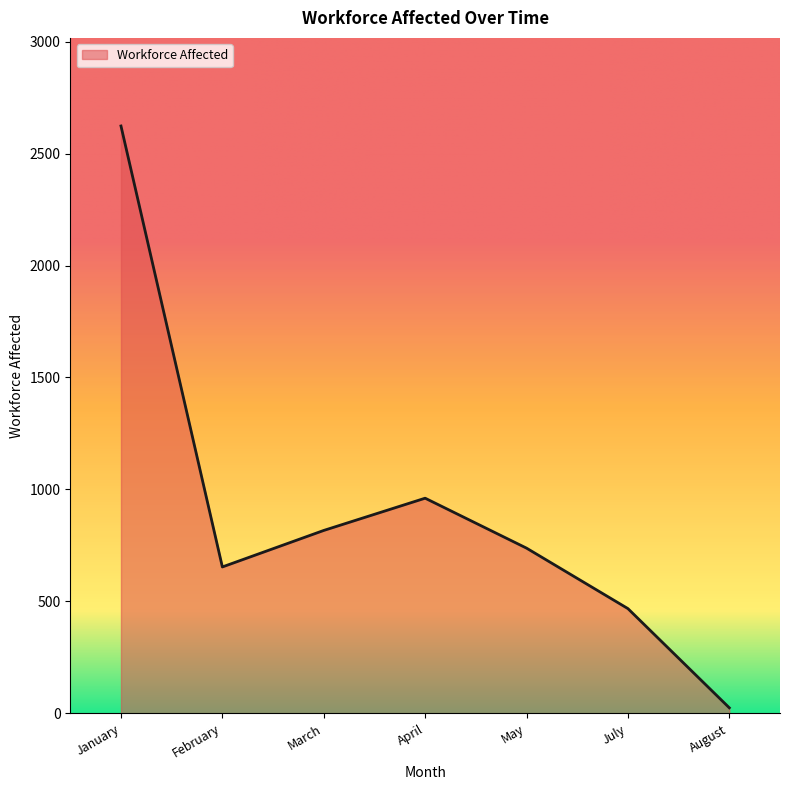

How many interior local peaks (higher than both neighbors) does the data have?

1